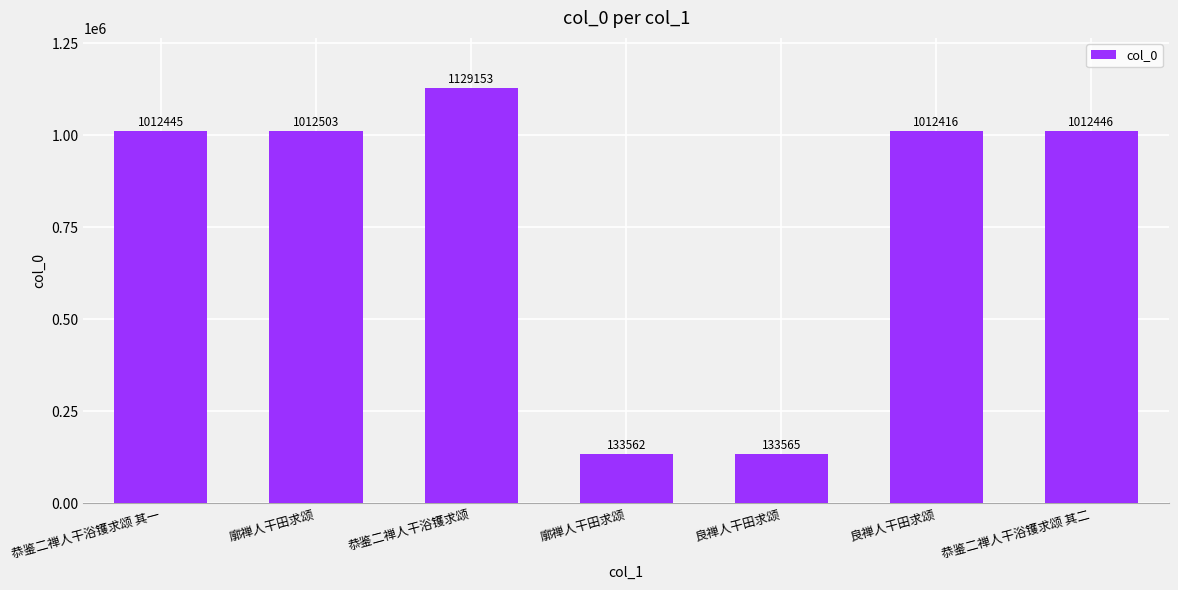

Reading right to left, what are all the values shown in this chart?

恭鉴二禅人干浴镬求颂 其二=1012446	良禅人干田求颂=1012416	良禅人干田求颂=133565	廓禅人干田求颂=133562	恭鉴二禅人干浴镬求颂=1129153	廓禅人干田求颂=1012503	恭鉴二禅人干浴镬求颂 其一=1012445